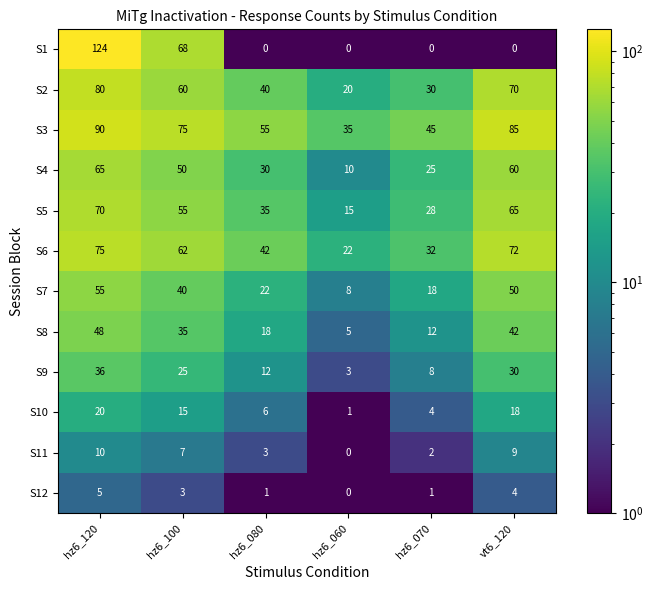

What is the spread (max minus min) of values at vt6_120?

85